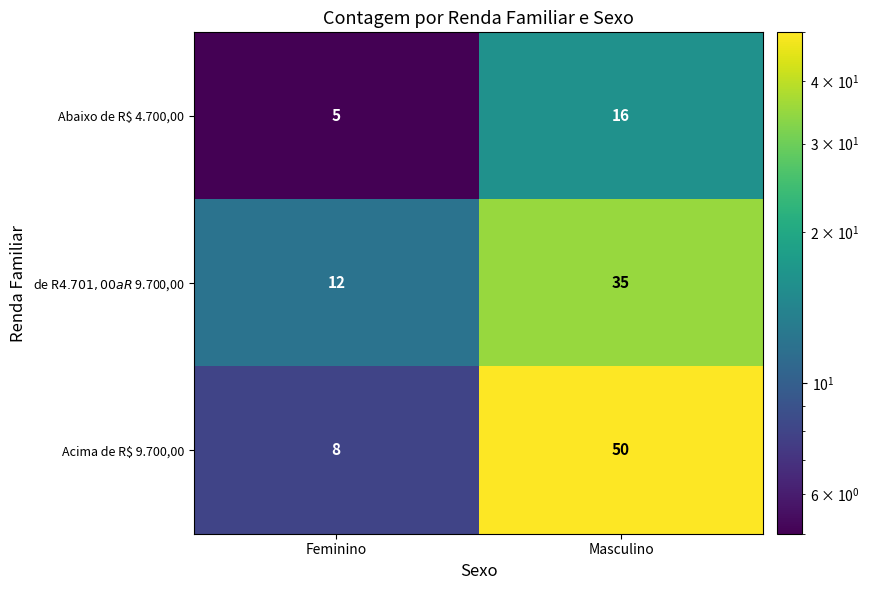

Rank the series by their maximum value, from highest to lowest.

Acima de R$ 9.700,00, de R$ 4.701,00 a R$ 9.700,00, Abaixo de R$ 4.700,00